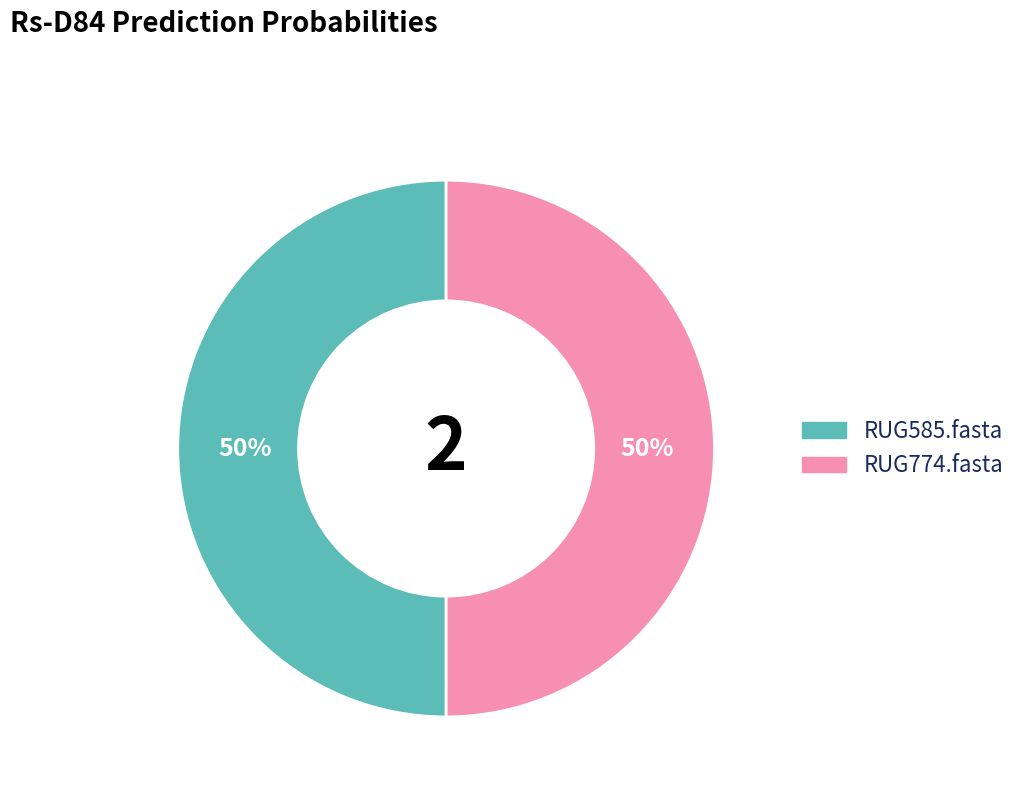

True or false: RUG774.fasta accounts for 50% of the total.

True